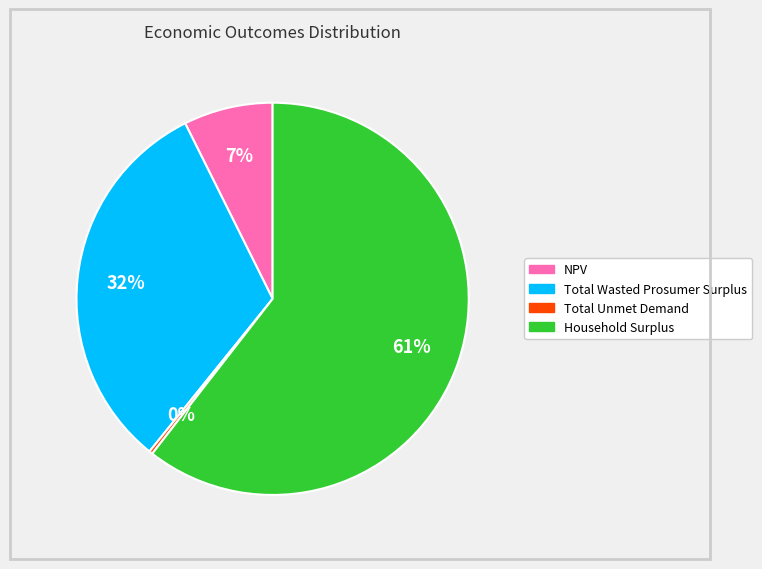

Is Total Wasted Prosumer Surplus the majority of the pie?

No